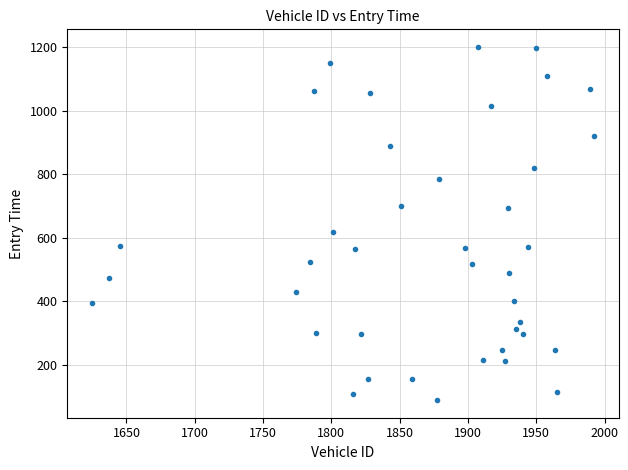

What is the range of Y values (max minus min)?

1111.0